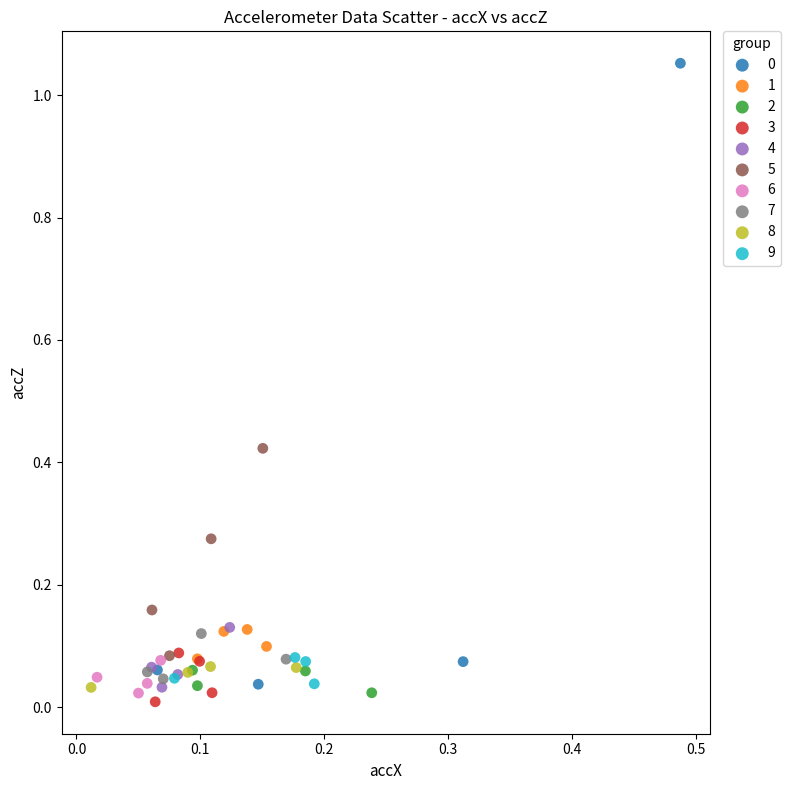

Which series reaches the minimum Y coordinate?

3